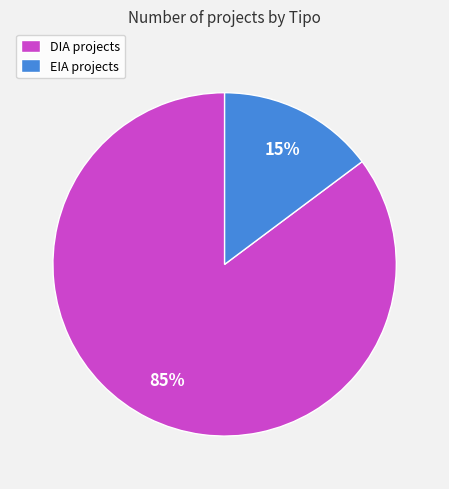

Is there any slice that represents more than half of the pie?

Yes